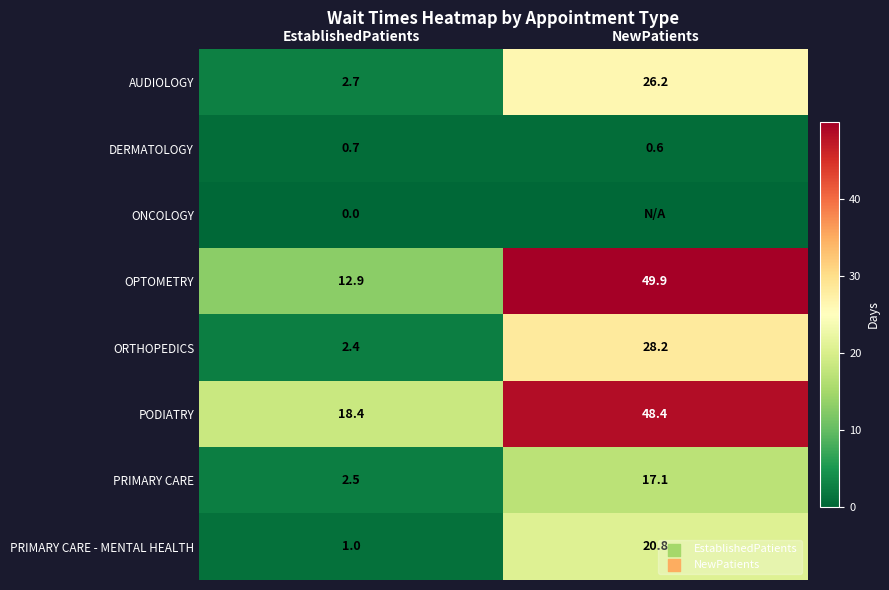

Where is PRIMARY CARE nearest to the value 9?

EstablishedPatients